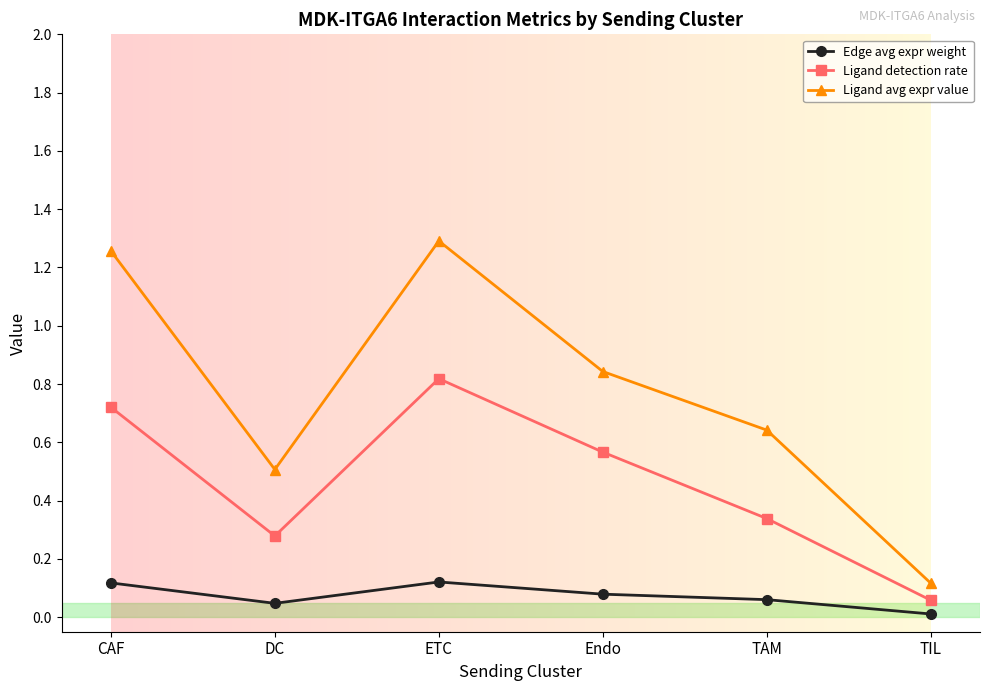

Does the chart have visible grid lines?

No